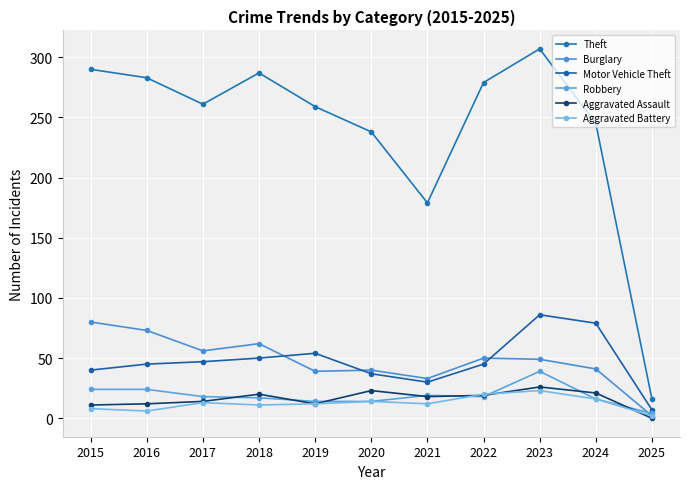

The Burglary series shows 40 at 2020. True or false?

True